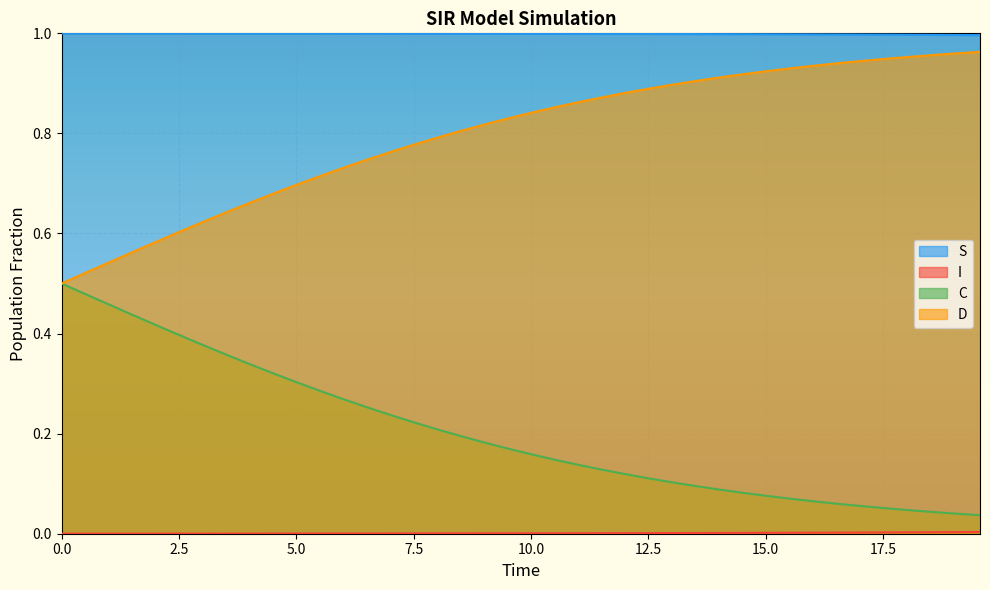

Count the number of data series in this chart.

4